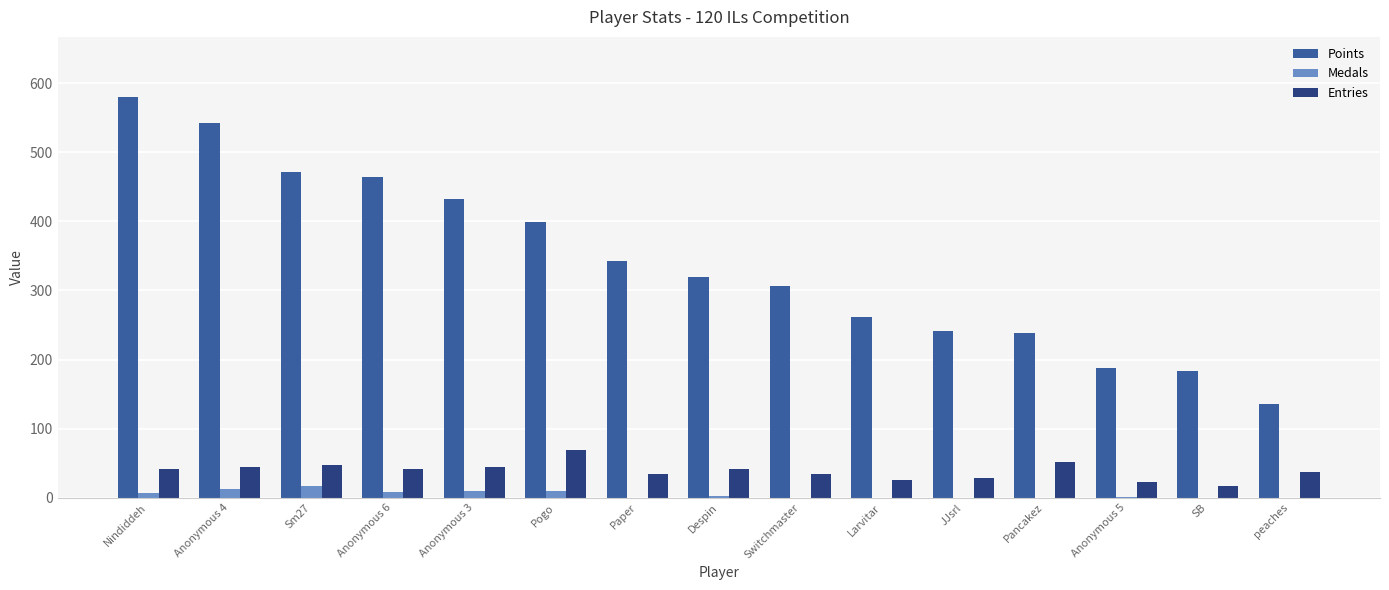

True or false: Medals has a value of 0 at peaches.

True